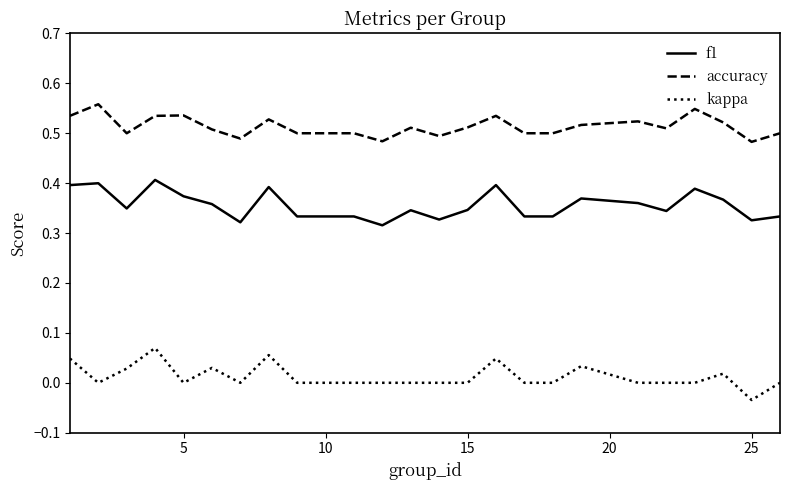

Which series has the largest total across all categories?

accuracy